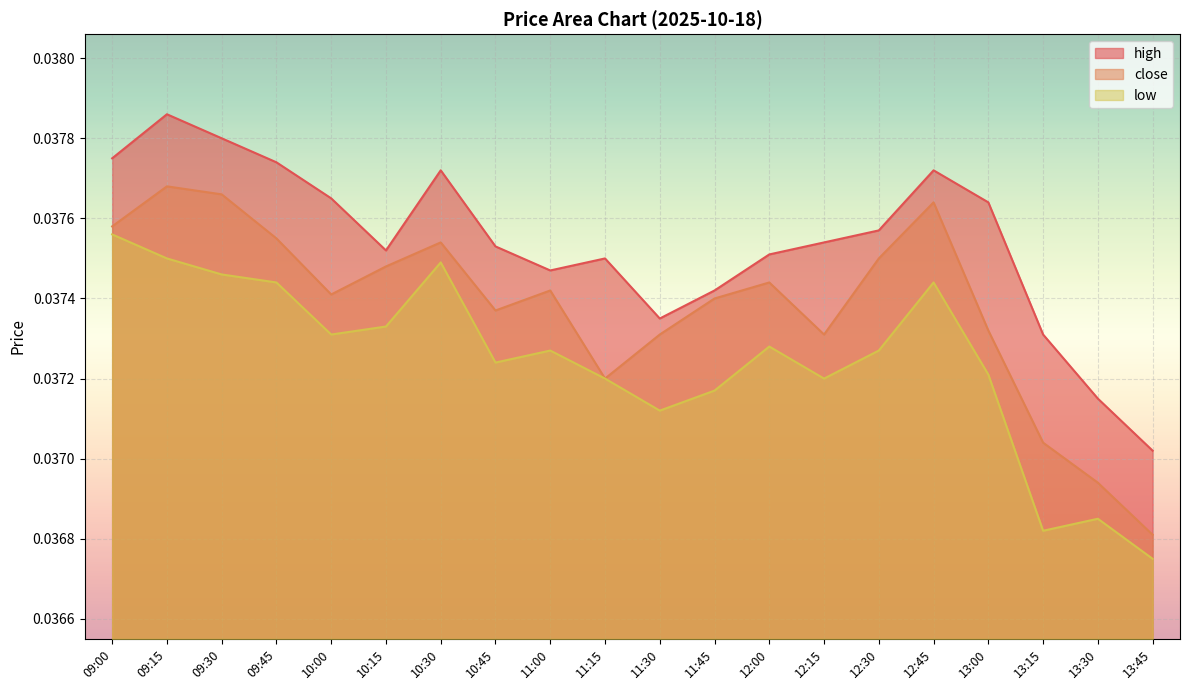

The value of low at 13:45 is 0.0. True or false?

False